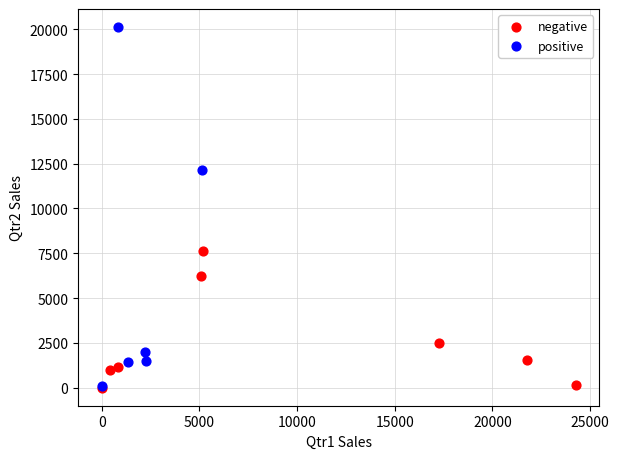

Which series has the widest spread of Y values?

positive